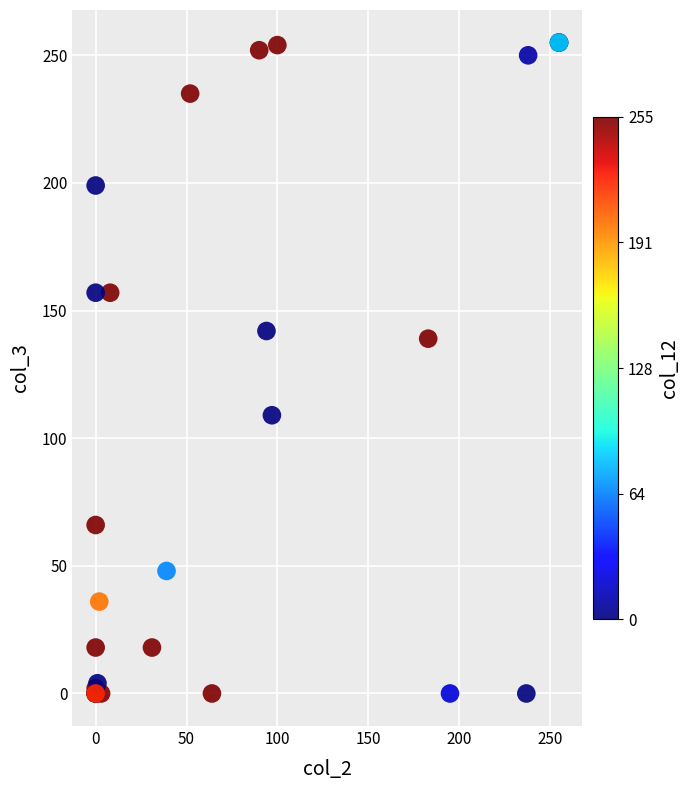

What Y value in the scatter plot is closest to 127?

139